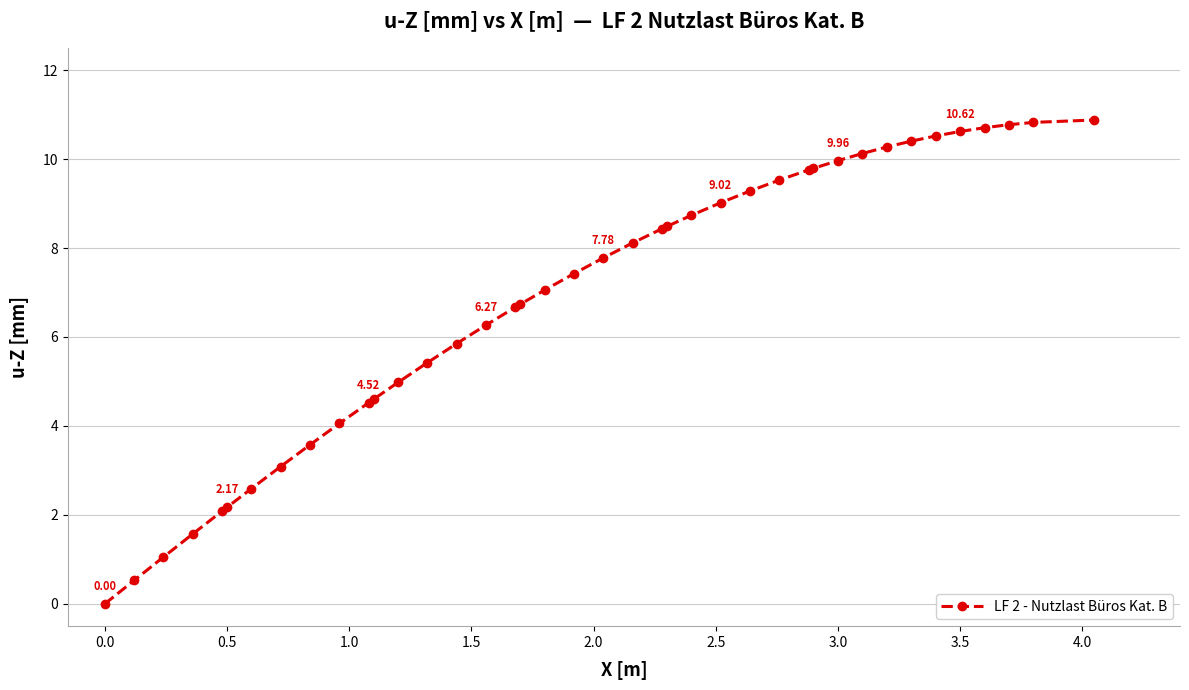

What is the sum of all values?

274.2